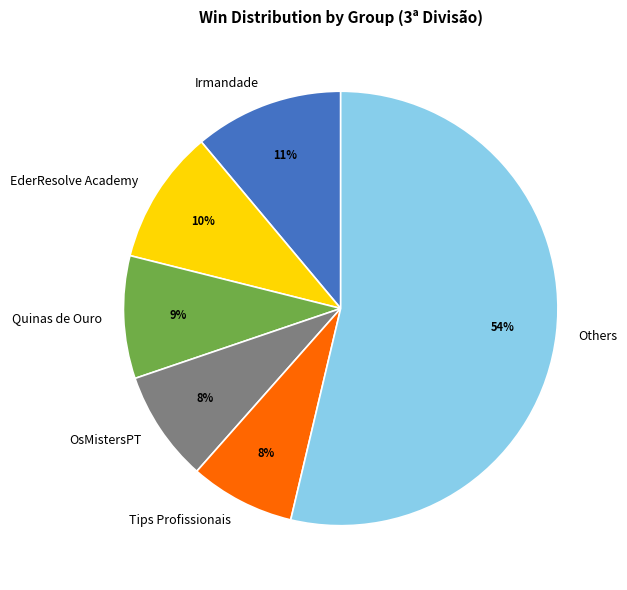

What is the largest slice in the pie chart?

Others